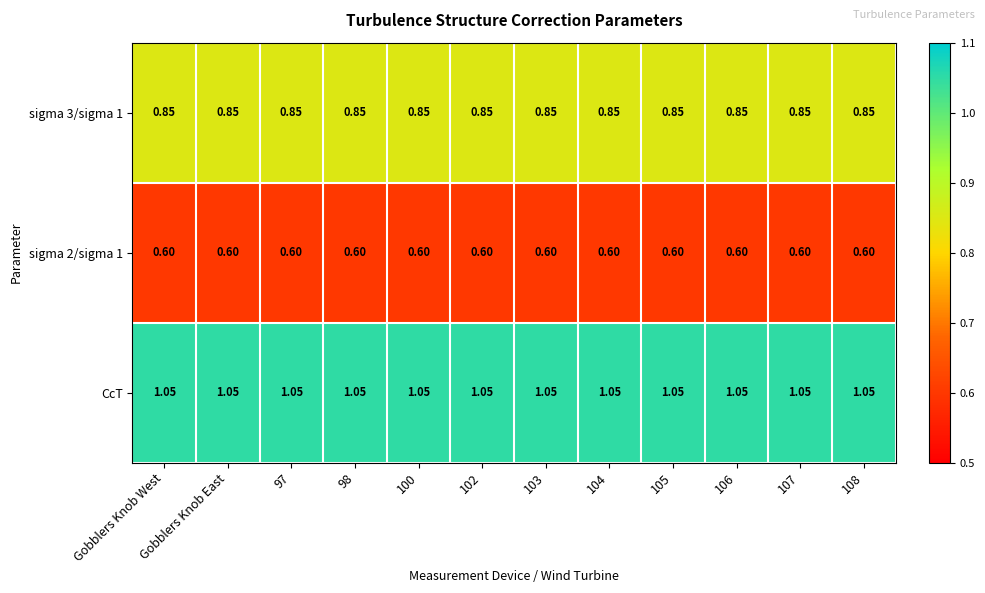

Which series has the largest total across all categories?

CcT